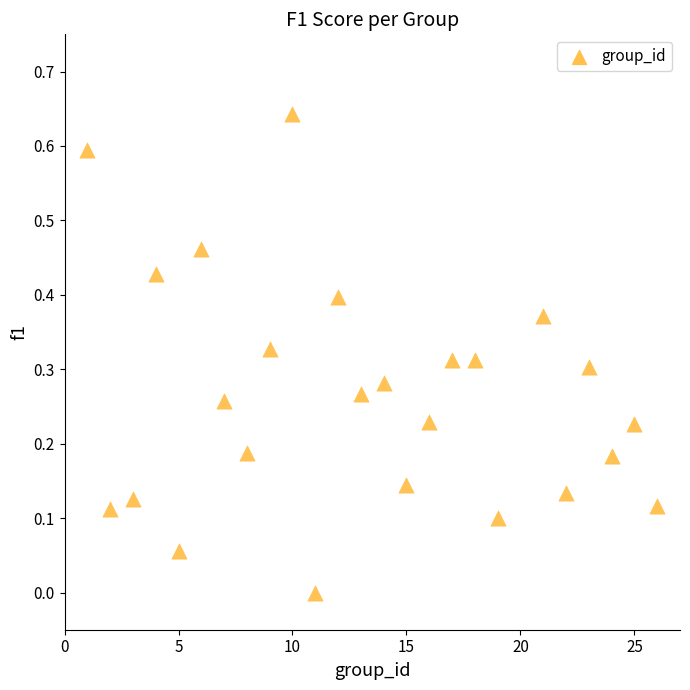

What is the range of X values (max minus min)?

25.0